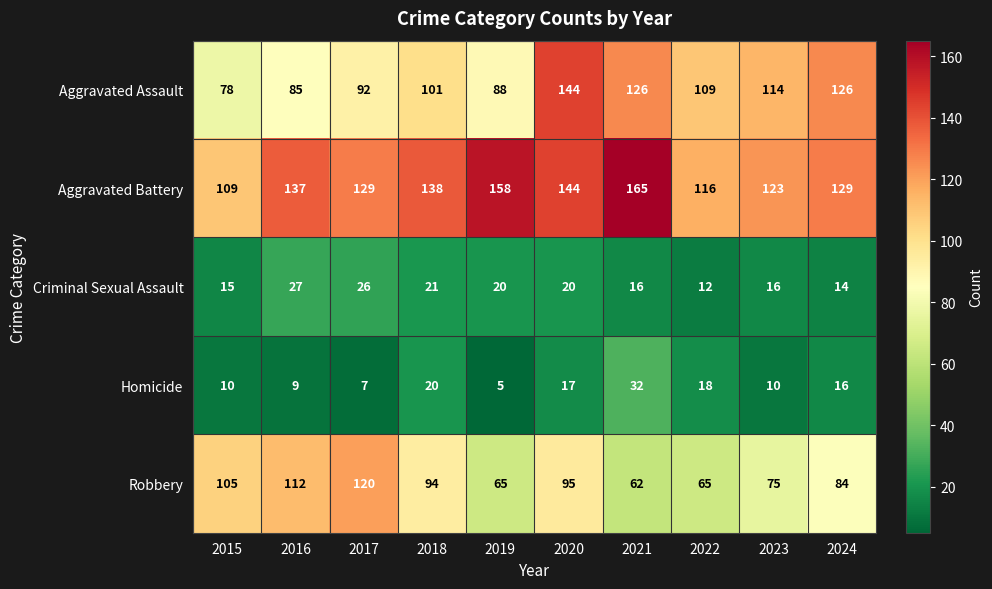

At how many categories does at least one series exceed 57?

10